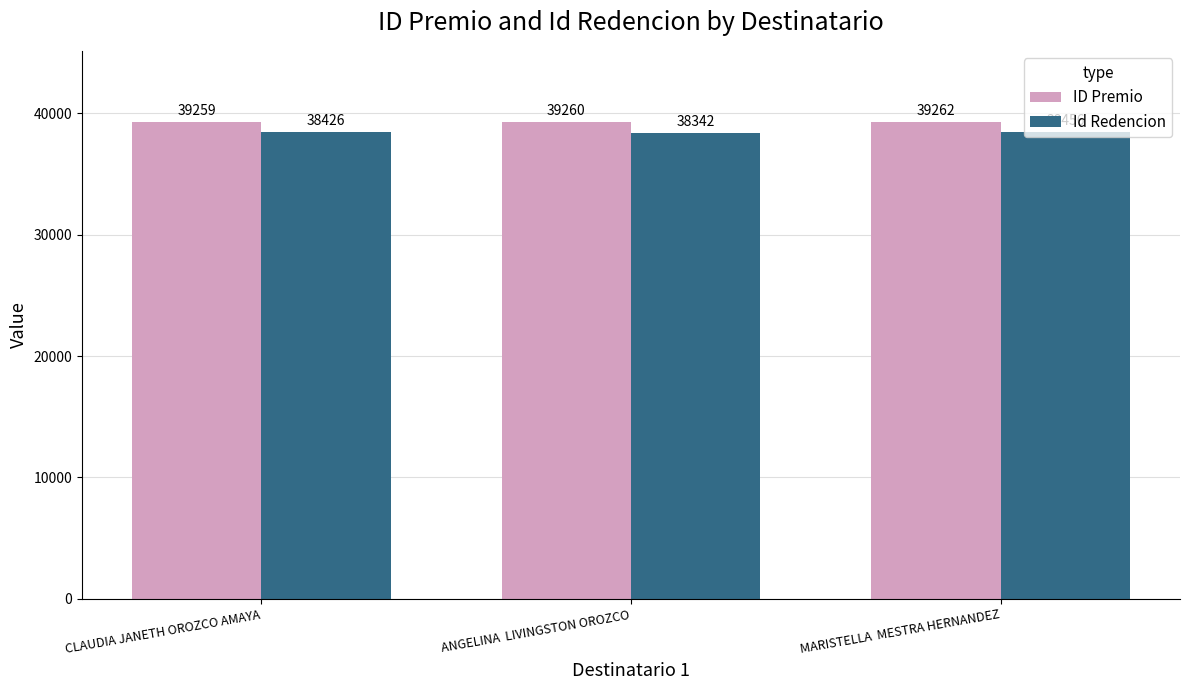

What is the label of the 1st bar from the left?

CLAUDIA JANETH OROZCO AMAYA